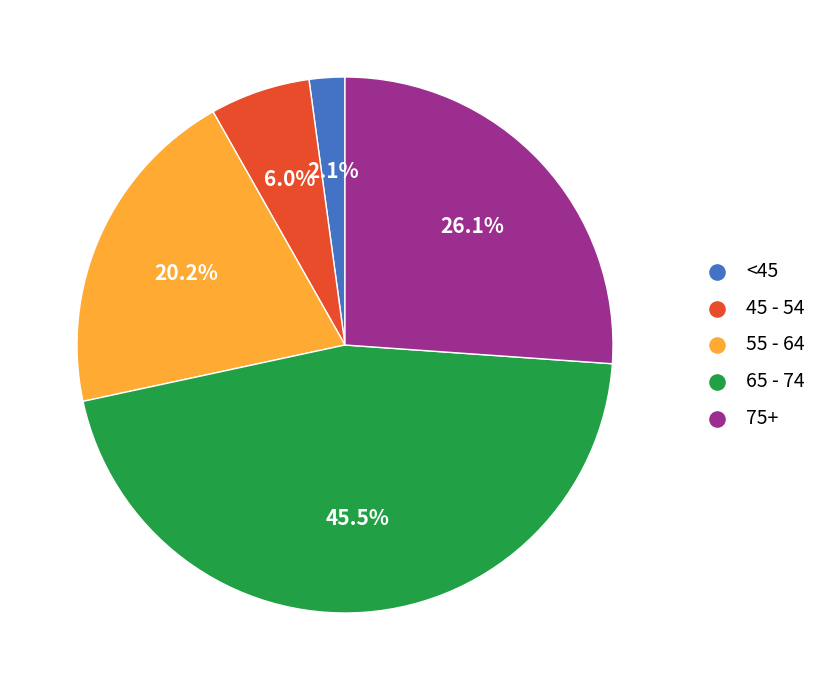

How many slices are in this pie chart?

5